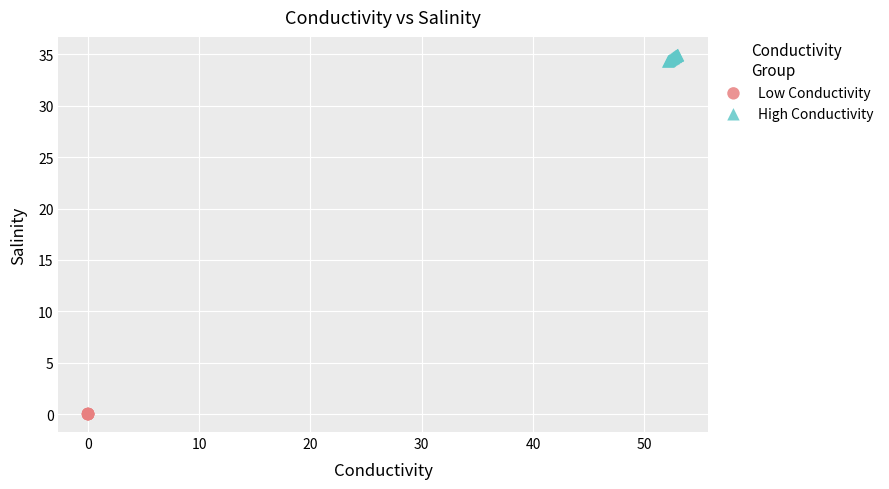

Which series reaches the maximum Y coordinate?

High Conductivity